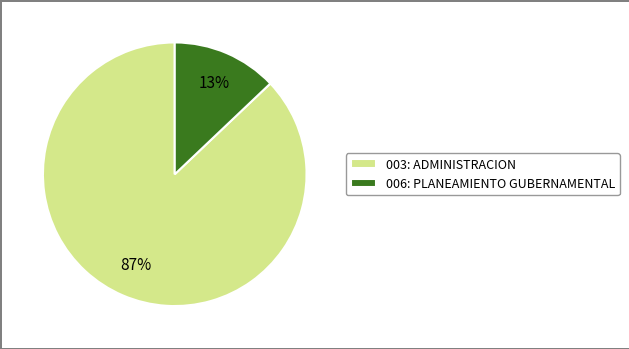

Is there a majority slice in this chart?

Yes